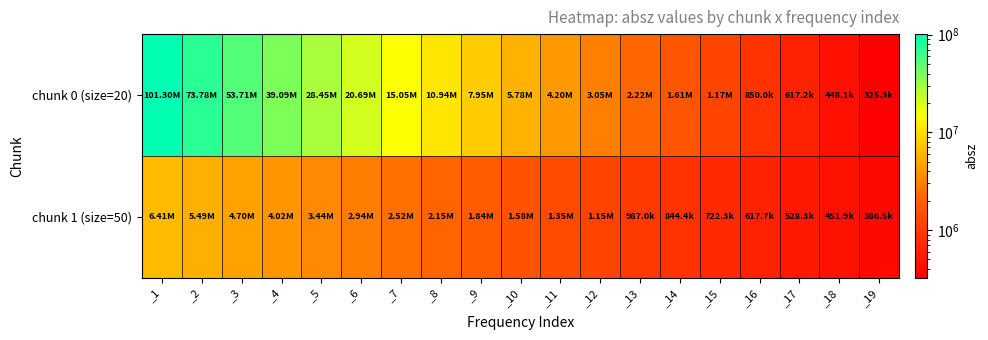

Which series changed the most between _5 and _11?

chunk 0 (size=20)